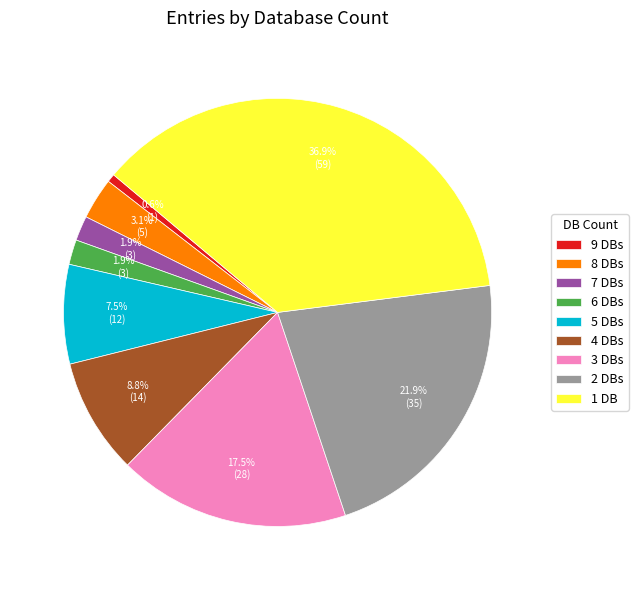

Count the number of slices in the pie.

9